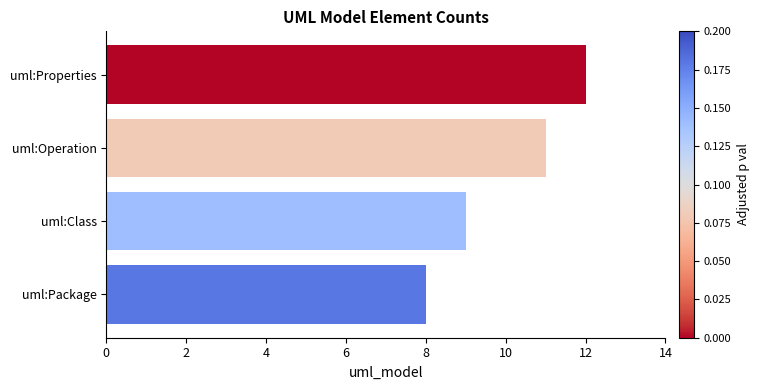

Which category has the lowest value across all series?

uml:Package